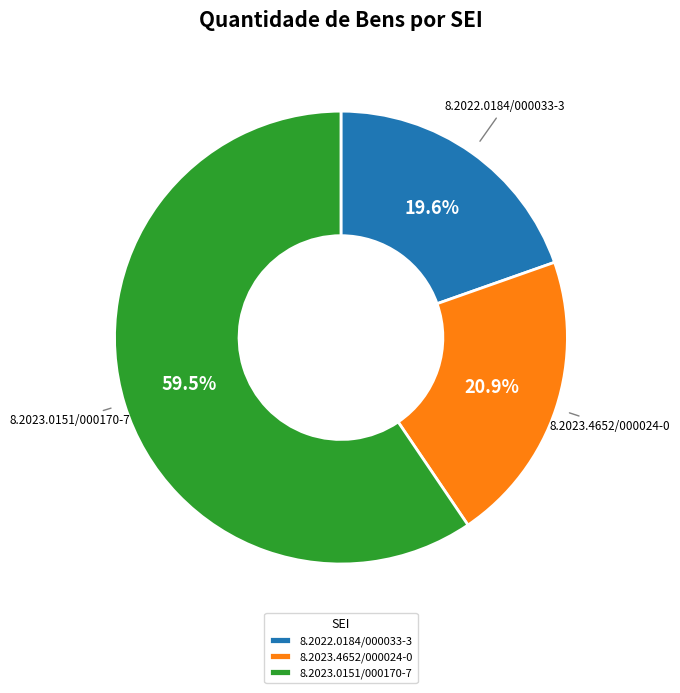

Rank the categories by value from highest to lowest.

8.2023.0151/000170-7, 8.2023.4652/000024-0, 8.2022.0184/000033-3